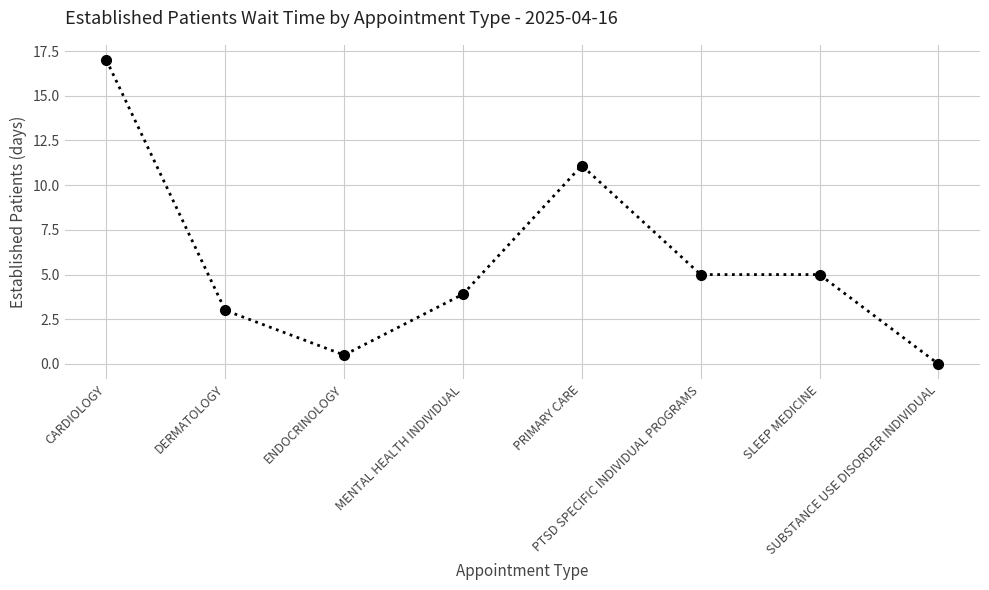

What is the average value?

5.7